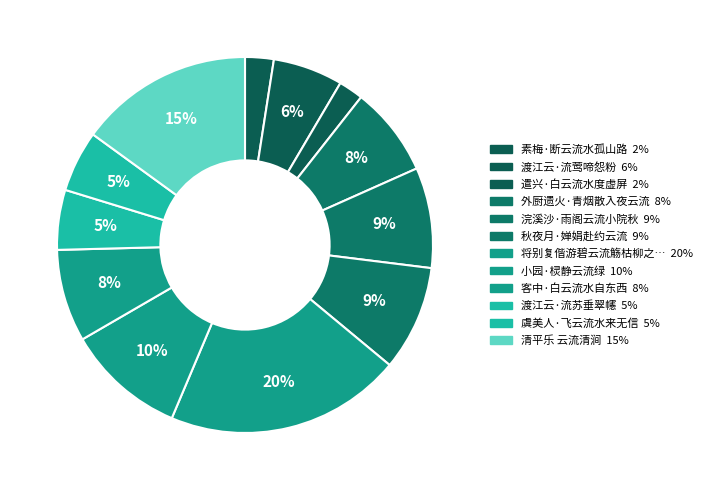

How many segments does this pie chart have?

12